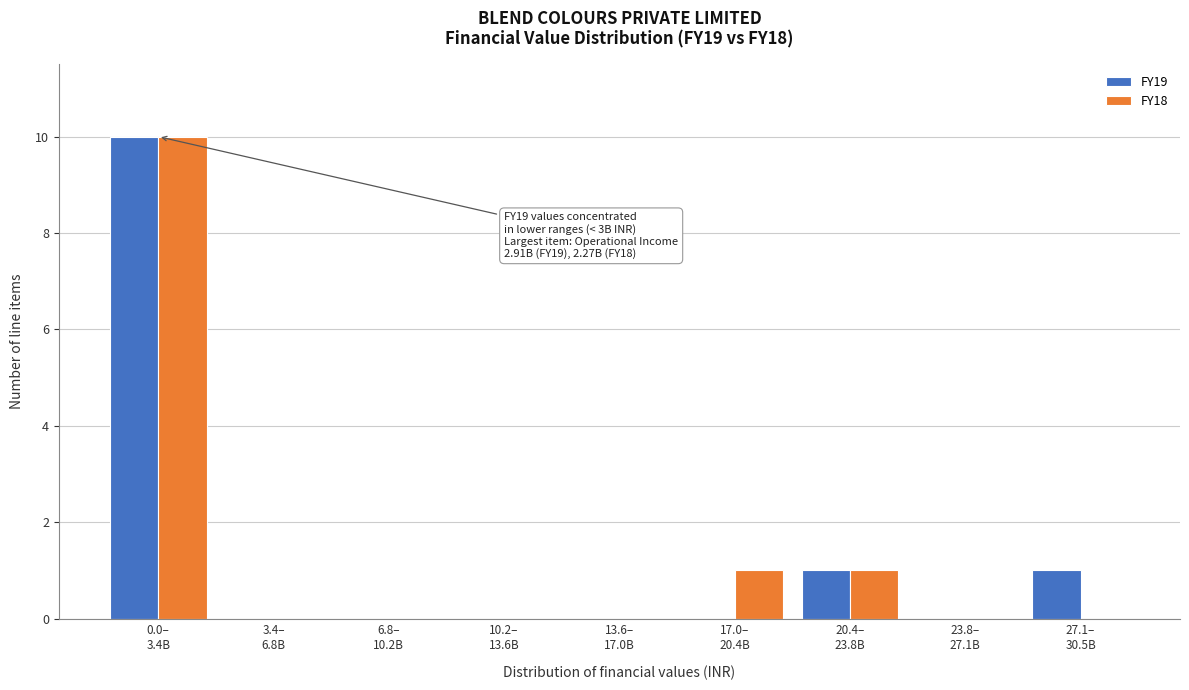

What are all the series names shown in the legend?

FY19, FY18